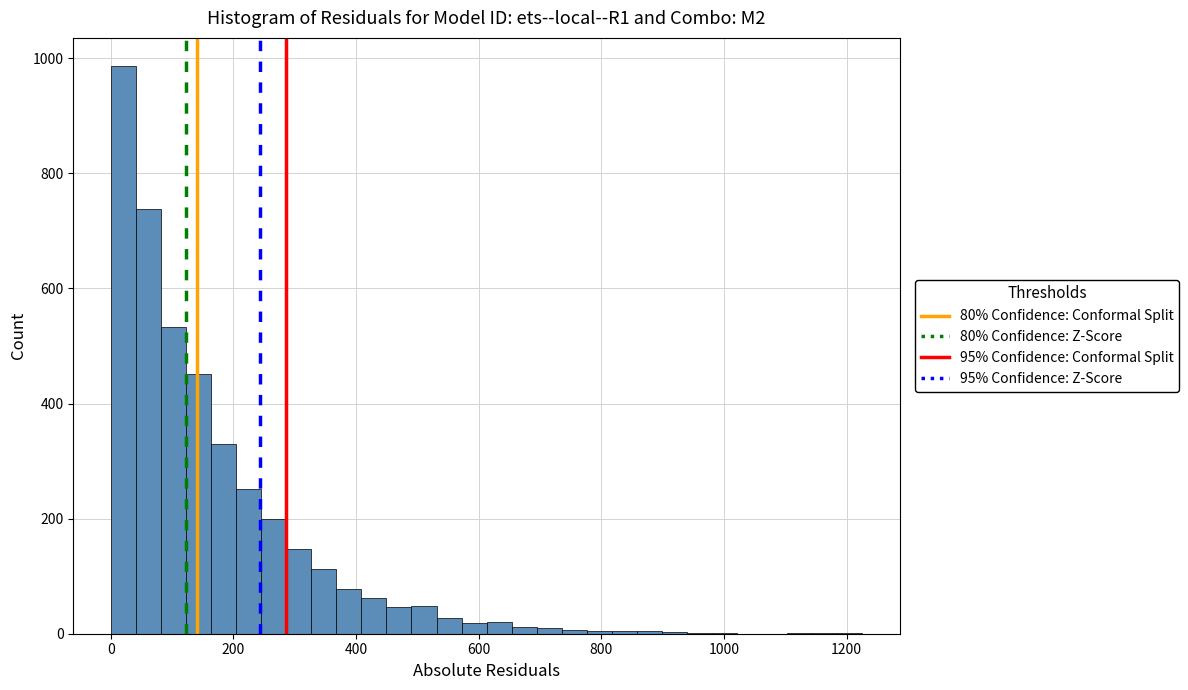

Around what value on the x-axis is the tallest bar? Give the approximate position of its centre, as read against the axis.

20